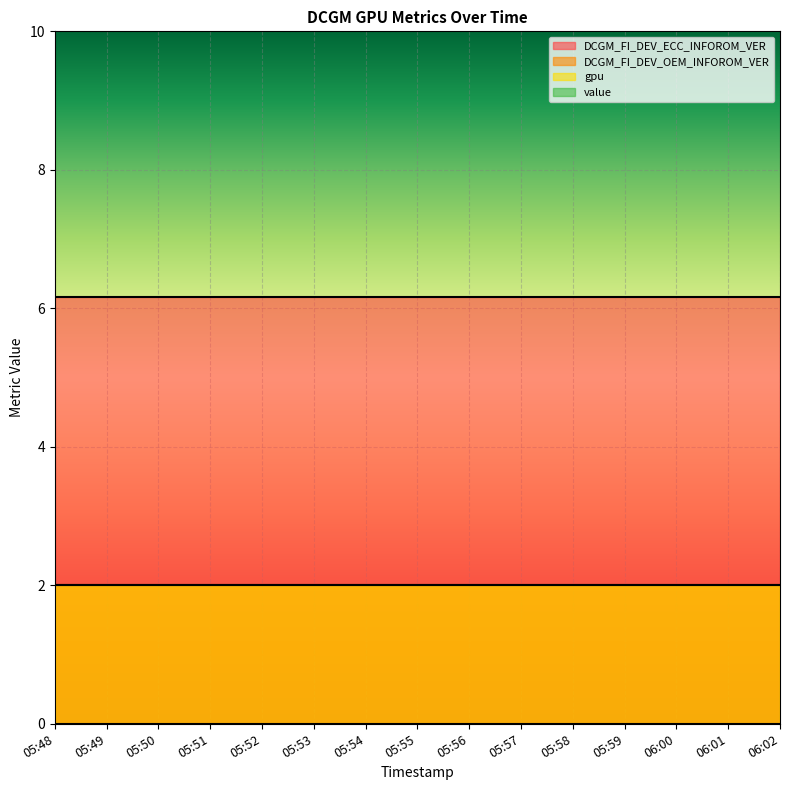

Which series changed the most between 05:50 and 05:51?

DCGM_FI_DEV_ECC_INFOROM_VER